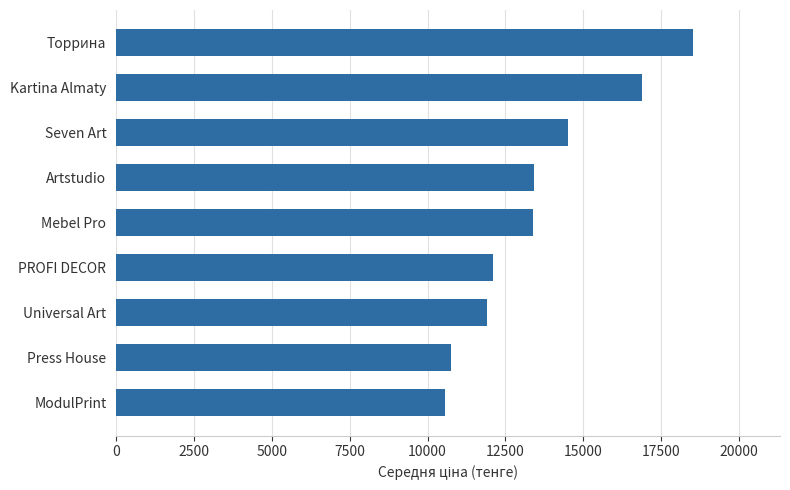

How many values are below 13397?

4